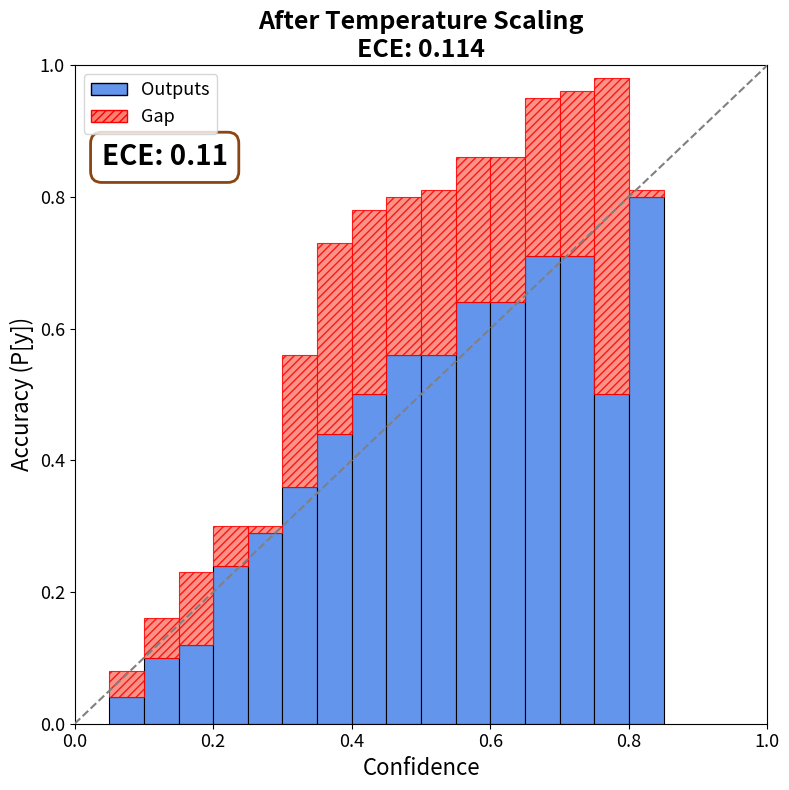

What is the sum of all Gap values?

3.0